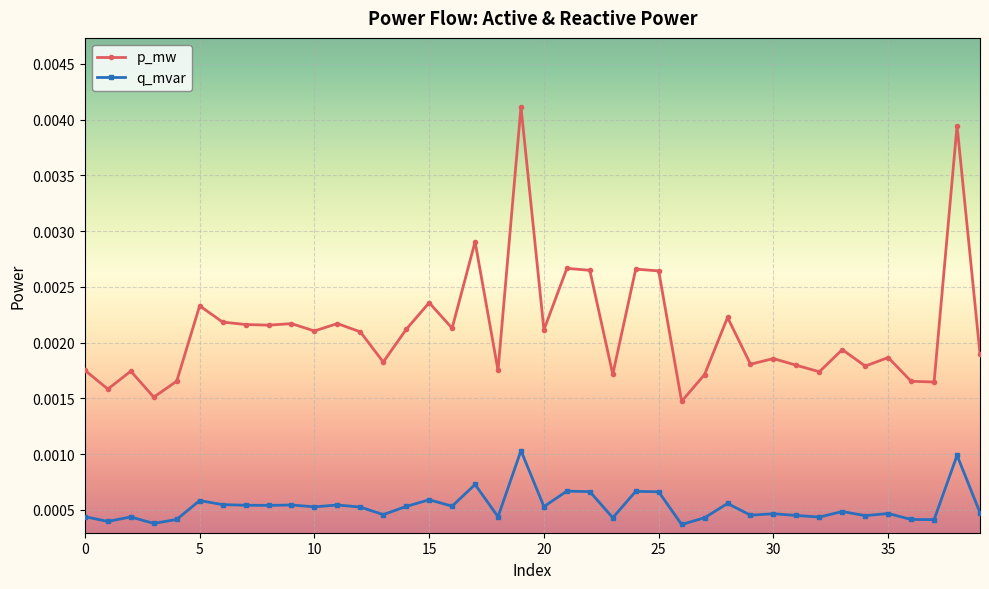

Rank the series by their average value, from highest to lowest.

p_mw, q_mvar